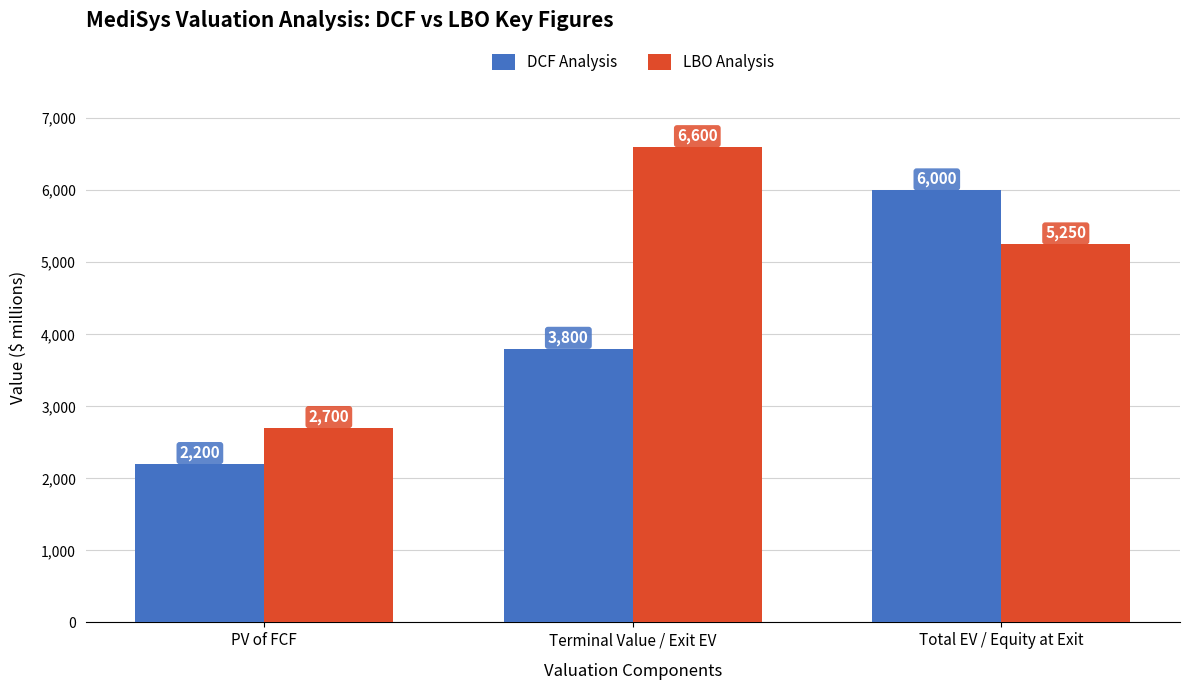

Rank the series at PV of FCF from highest to lowest value.

LBO Analysis, DCF Analysis